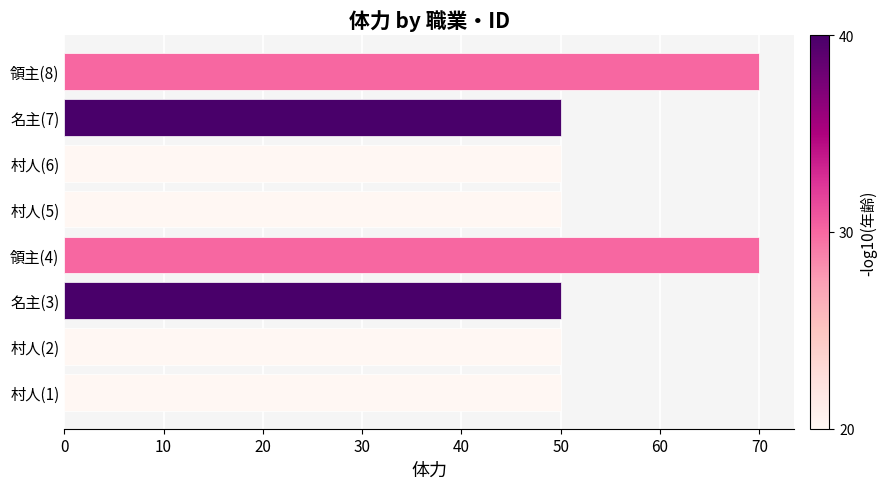

What is the difference between the maximum and minimum values?

20